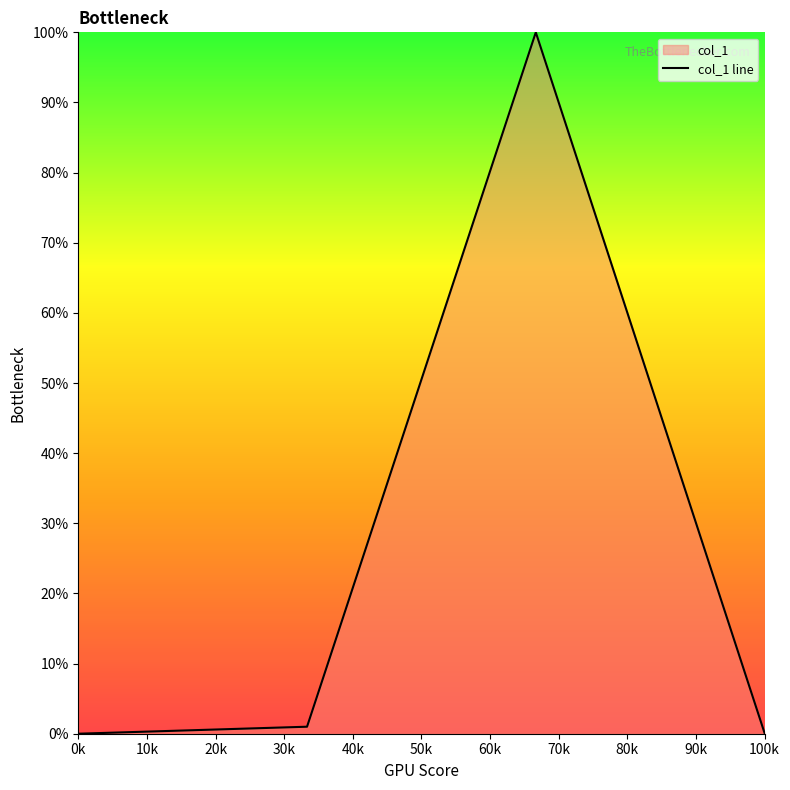

True or false: there are more than 1 points higher than both neighbors.

False